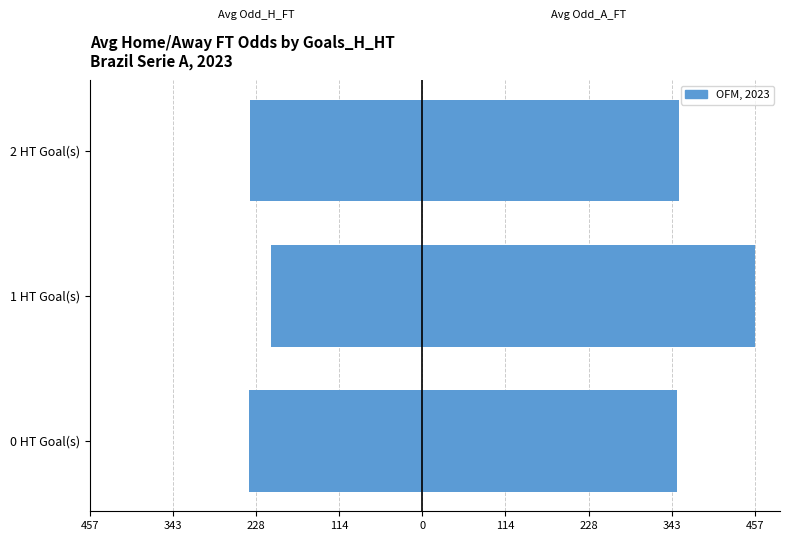

What is the difference between the highest and lowest values at 1 HT Goal(s)?

664.9